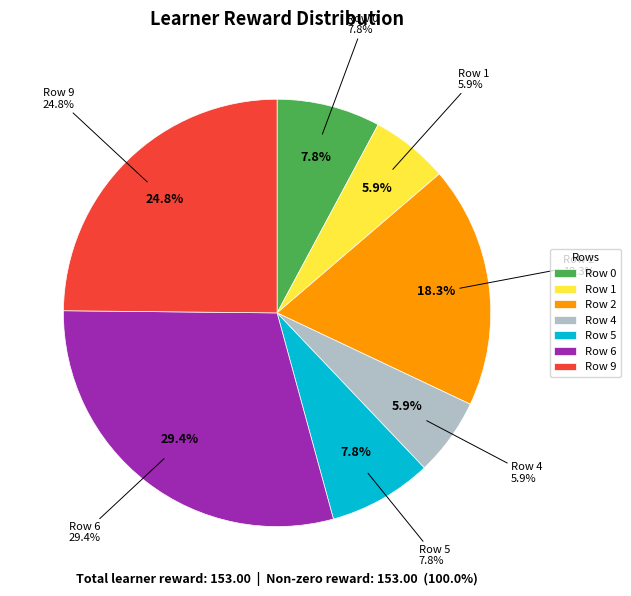

What is the change in value from Row 6 to Row 9?

-7